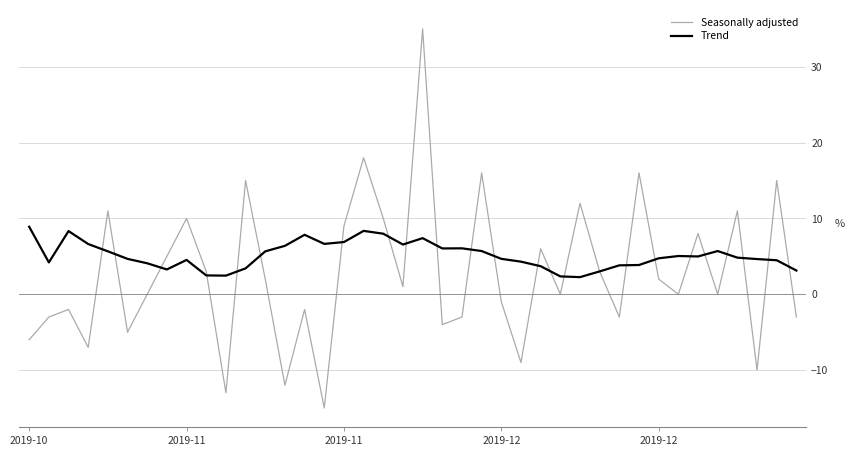

Which series has the widest spread of values?

Seasonally adjusted